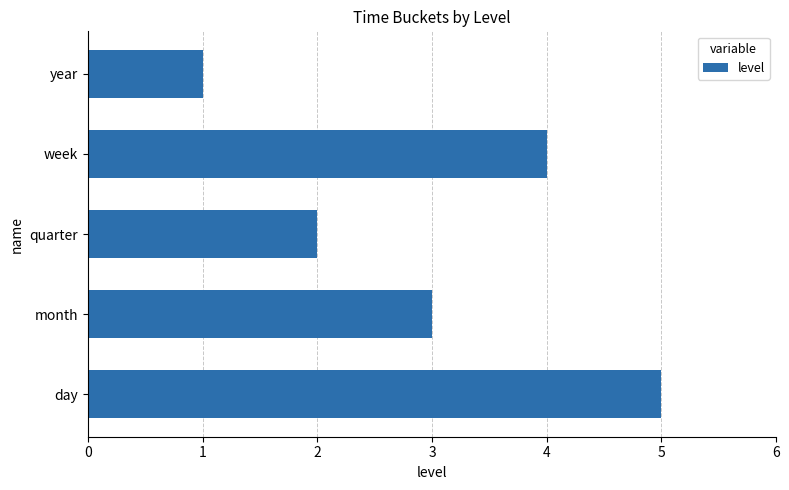

True or false: the data shows 2 at year.

False